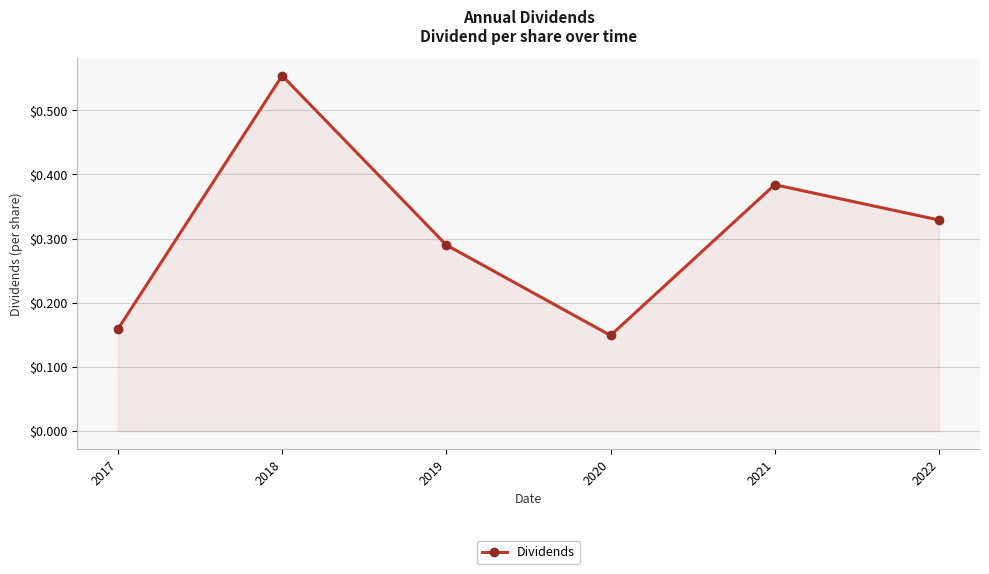

List the labels in order of value, smallest first.

2020, 2017, 2019, 2022, 2021, 2018